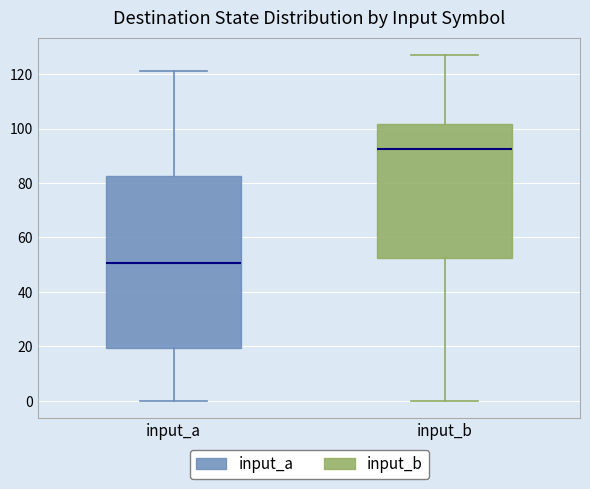

Reading left to right, transcribe this box plot: for each box, give where its median line is, the range the box spans, and where its two whiskers end, as read against the y-axis. The values are not printed on the chart, so give them approximately, as read against the axis.

input_a: median 50, box 20 to 82, whiskers 0 to 122
input_b: median 92, box 52 to 102, whiskers 0 to 128